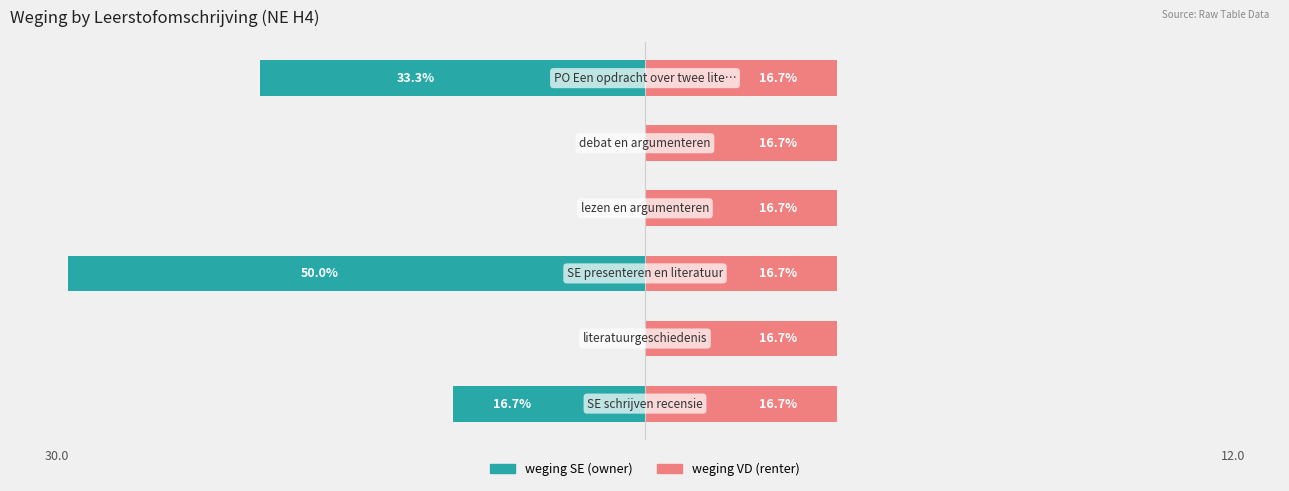

Which series has the largest total across all categories?

weging VD (renter)